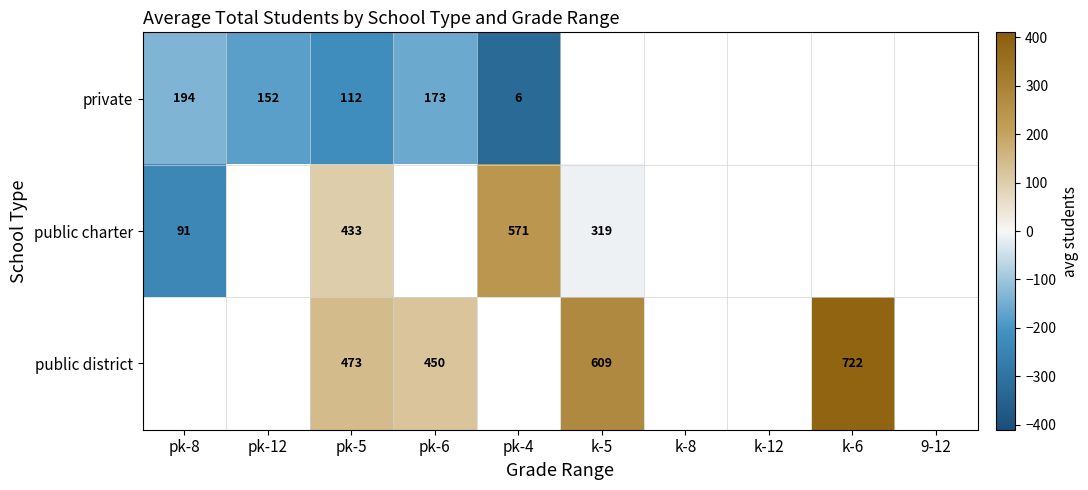

Is the value of private at pk-5 greater than the value of public charter at pk-4?

No